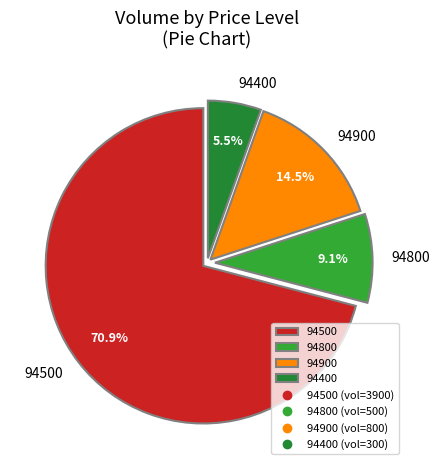

Which has a higher value, 94900 or 94500?

94500